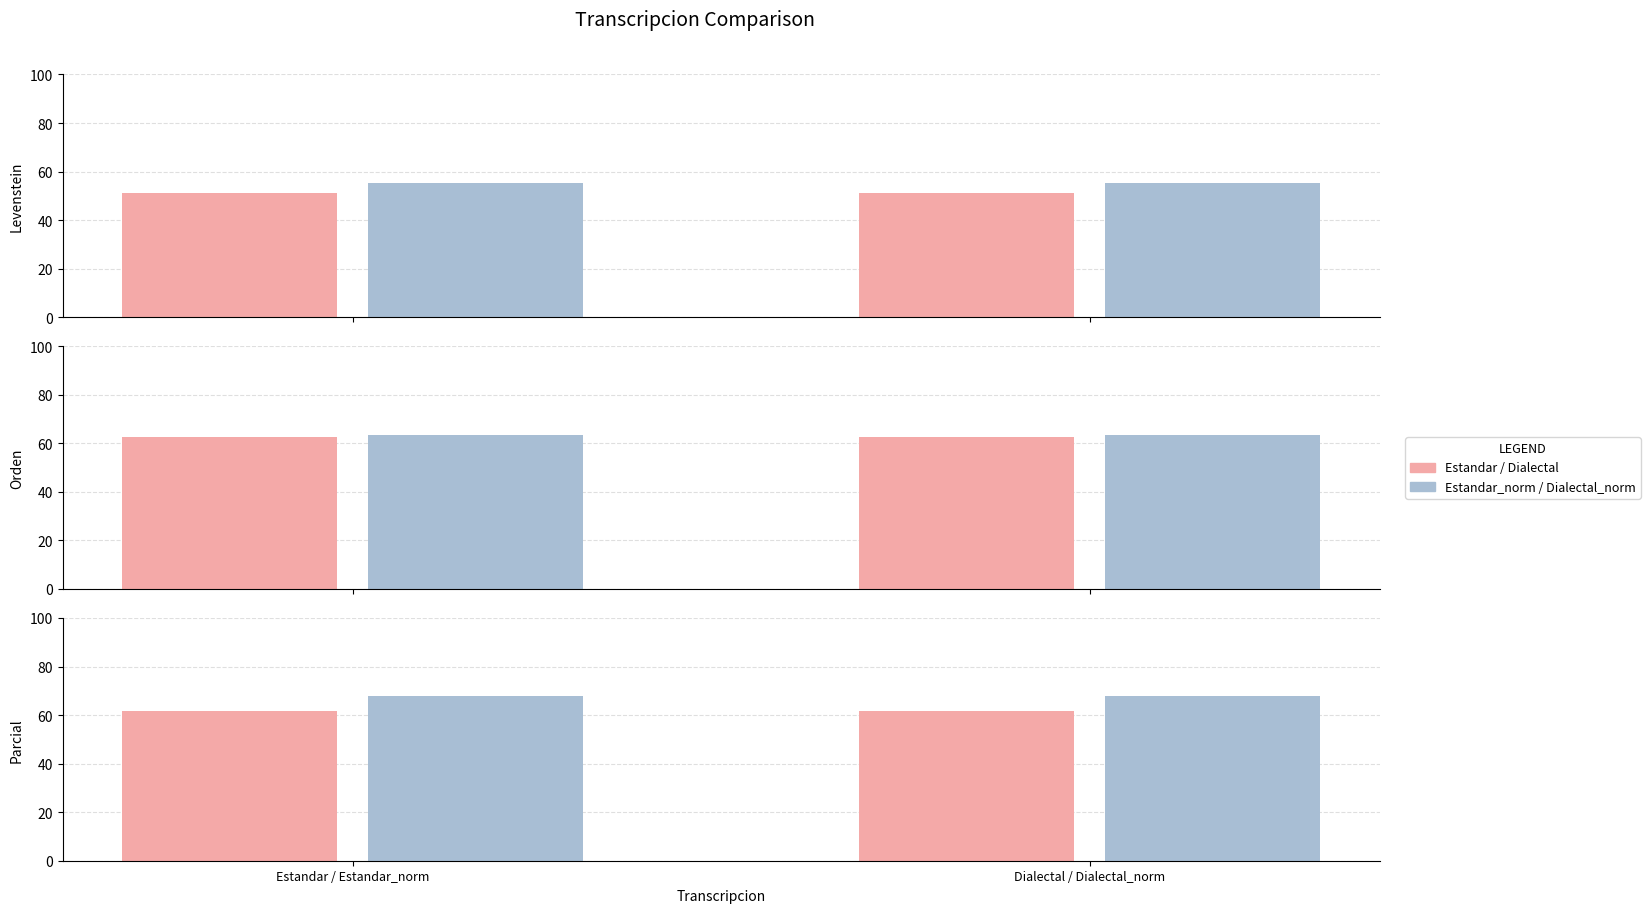

What is the difference between the Levenstein values at Estandar and Dialectal_normalizada?

3.9